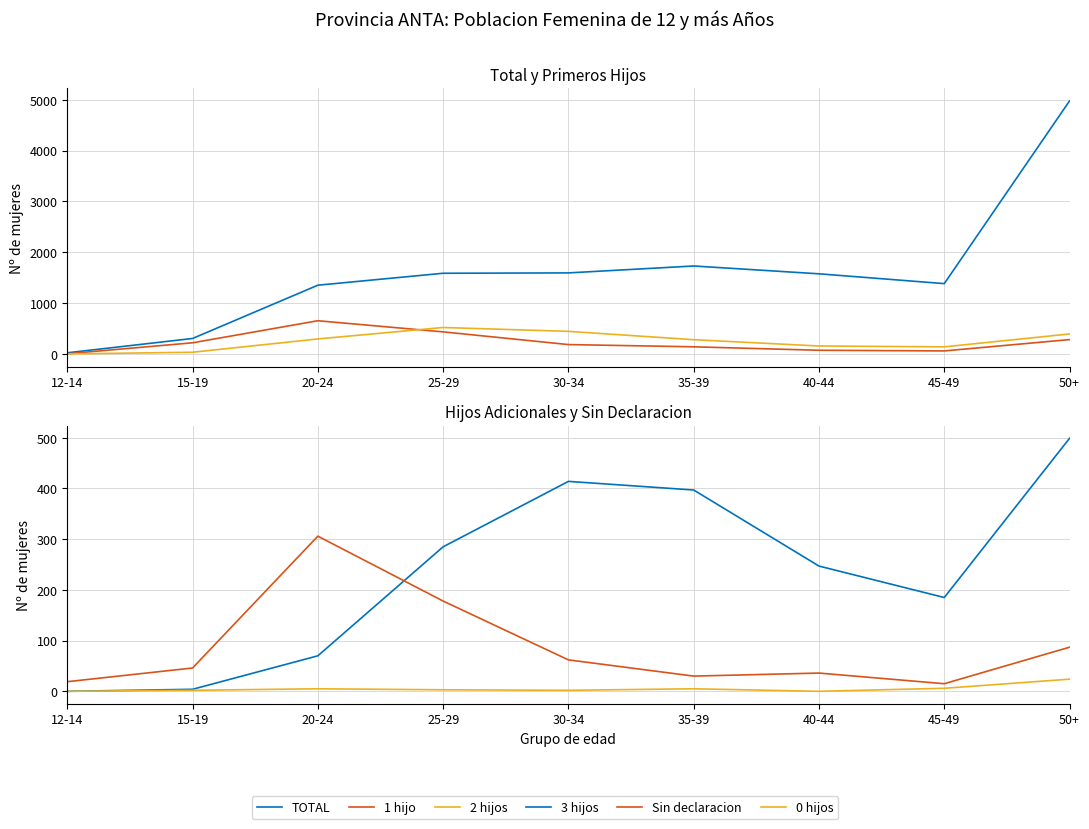

Where does the TOTAL series first go above 1576?

25-29